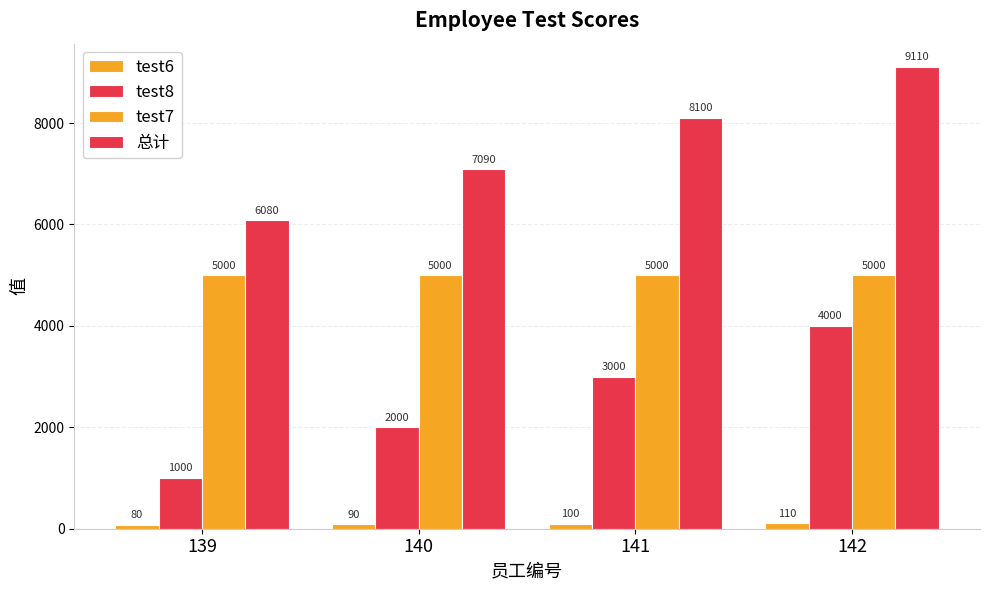

True or false: test7 has a value of 8476 at 140.

False